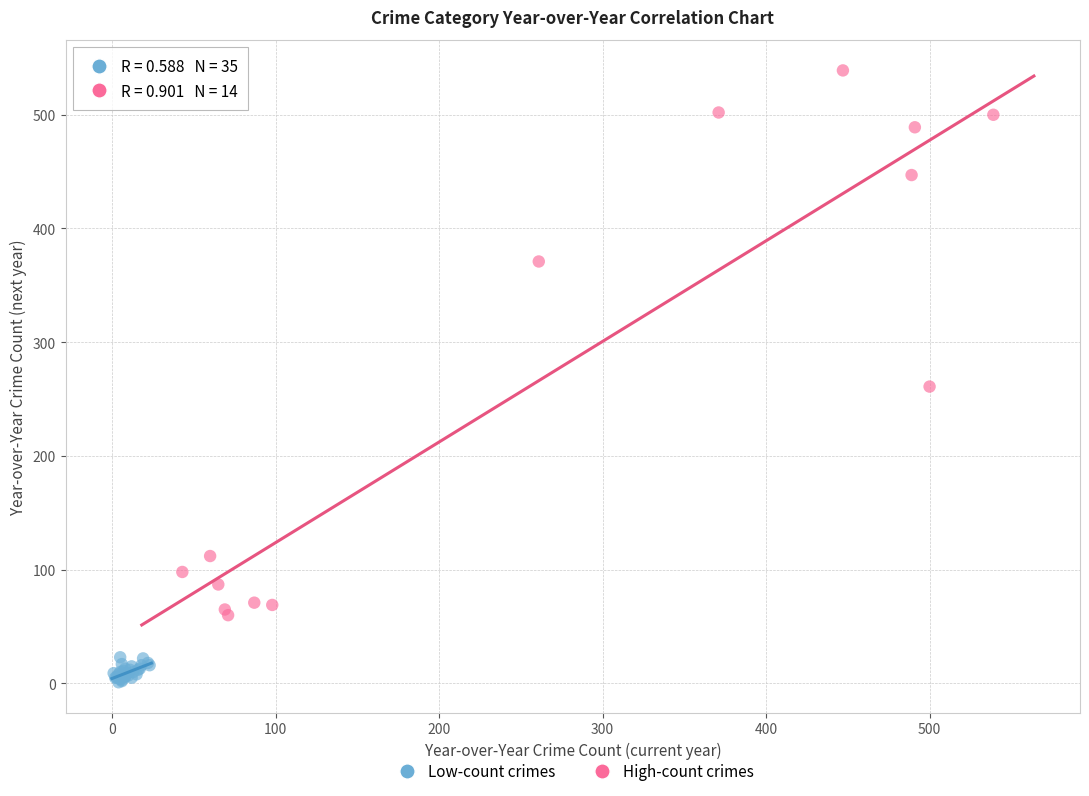

Which series contains the highest Y value?

High-count crimes